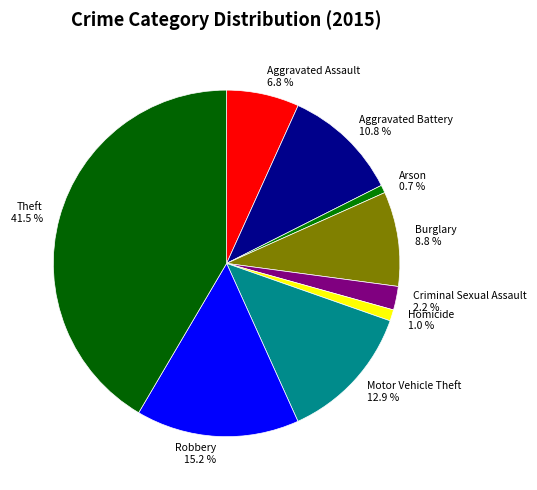

To the nearest percent, what is the combined percentage of Arson and Burglary?

10%